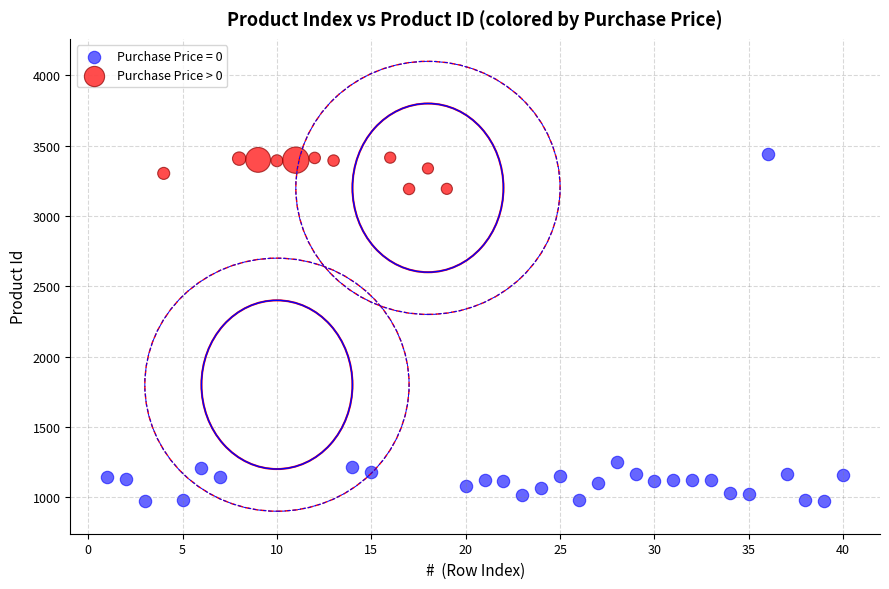

Which series contains the lowest Y value?

Purchase Price = 0